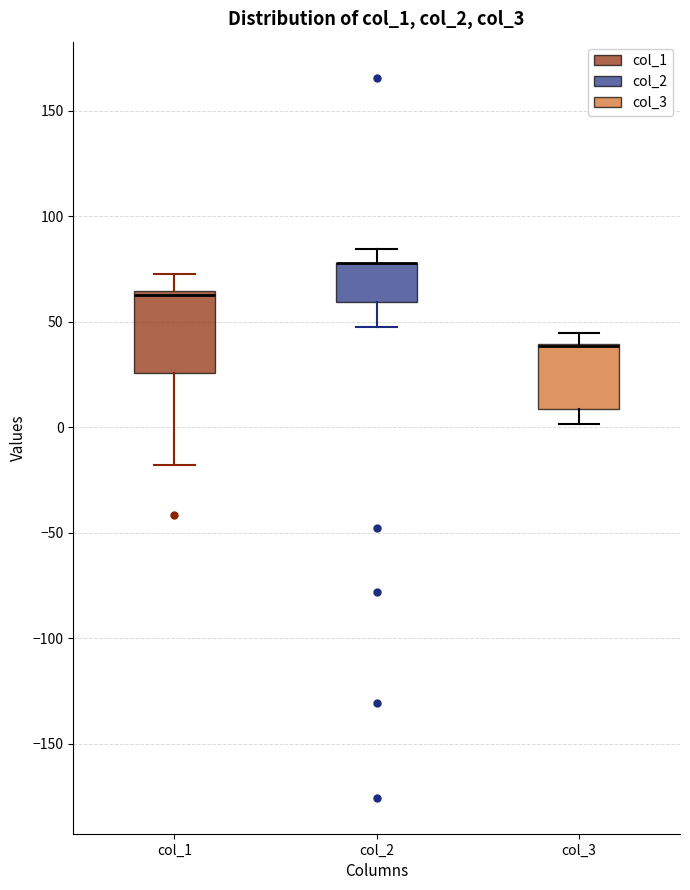

Where is the lower edge of the box for col_2 on the y-axis? The values are not printed on the chart, so give them approximately, as read against the axis.

60